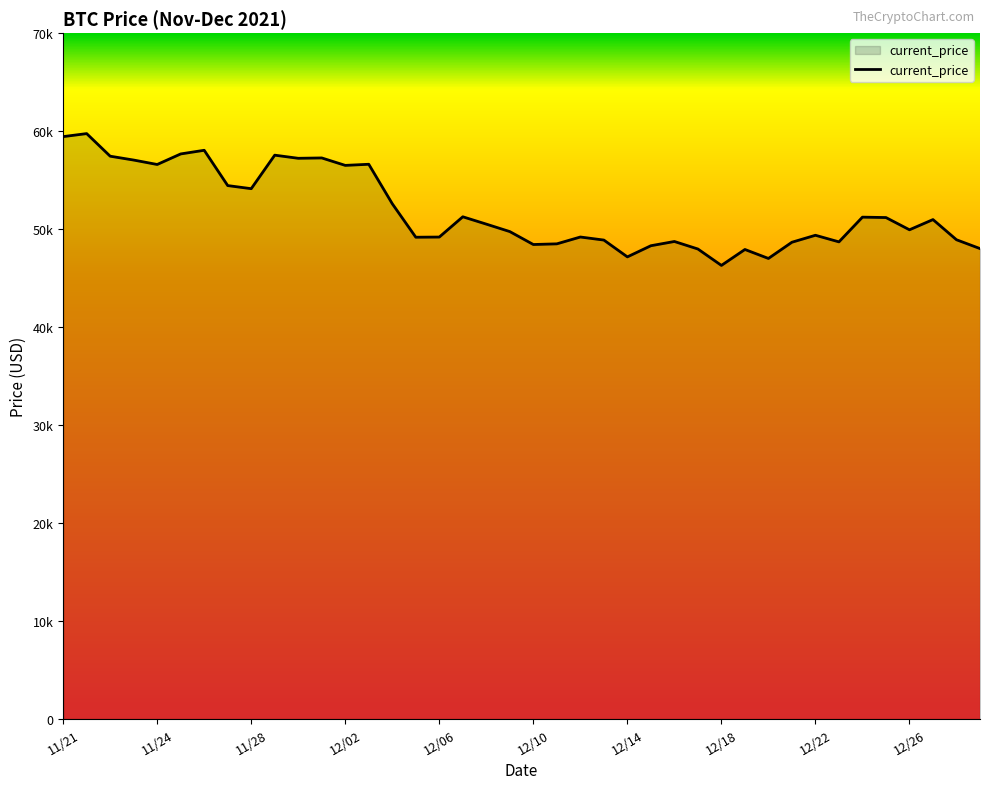

What is the difference between the maximum and minimum values?

13453